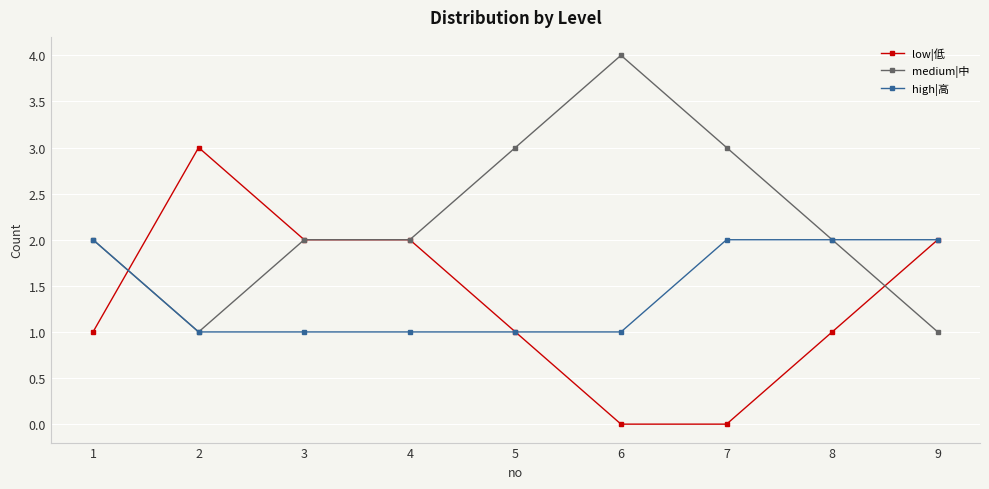

Rank the series by their maximum value, from lowest to highest.

high|高, low|低, medium|中